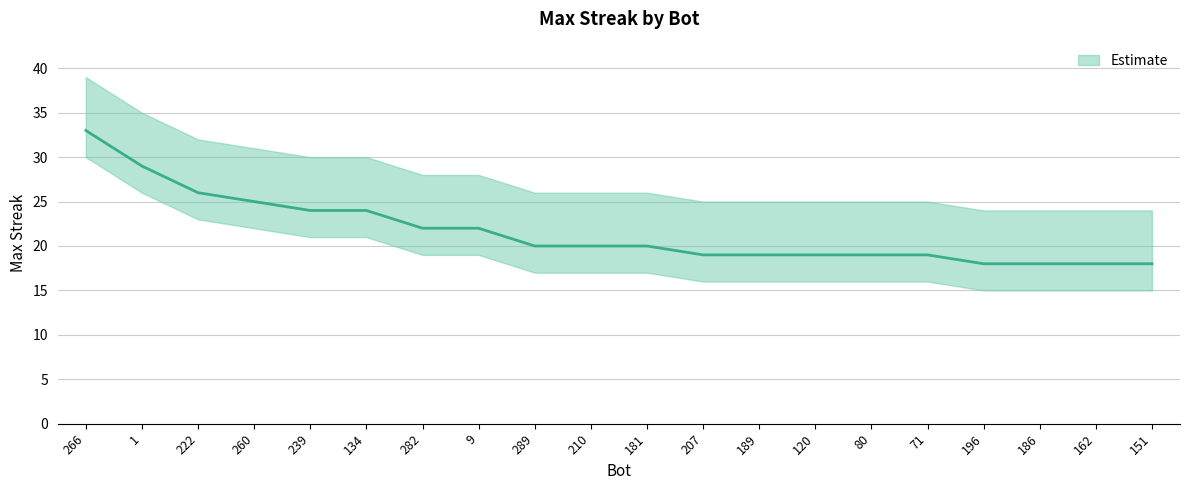

Does the chart have visible grid lines?

Yes